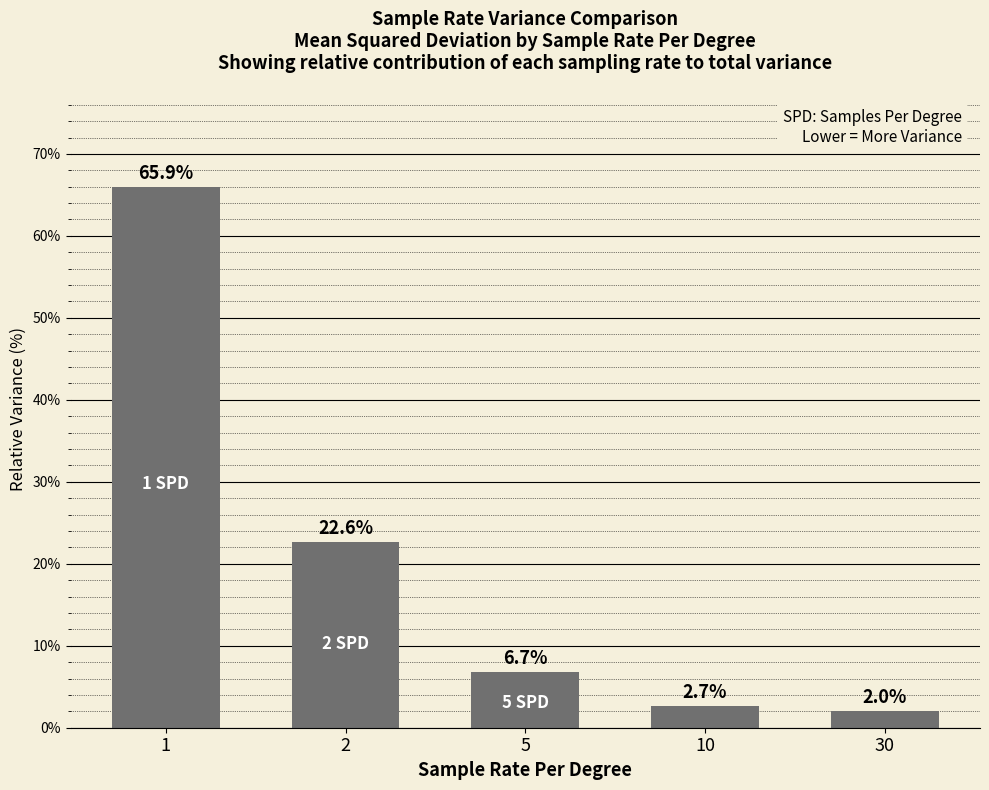

Reading left to right, transcribe all the data shown in this chart.

1=65.9	2=22.6	5=6.7	10=2.7	30=2.0